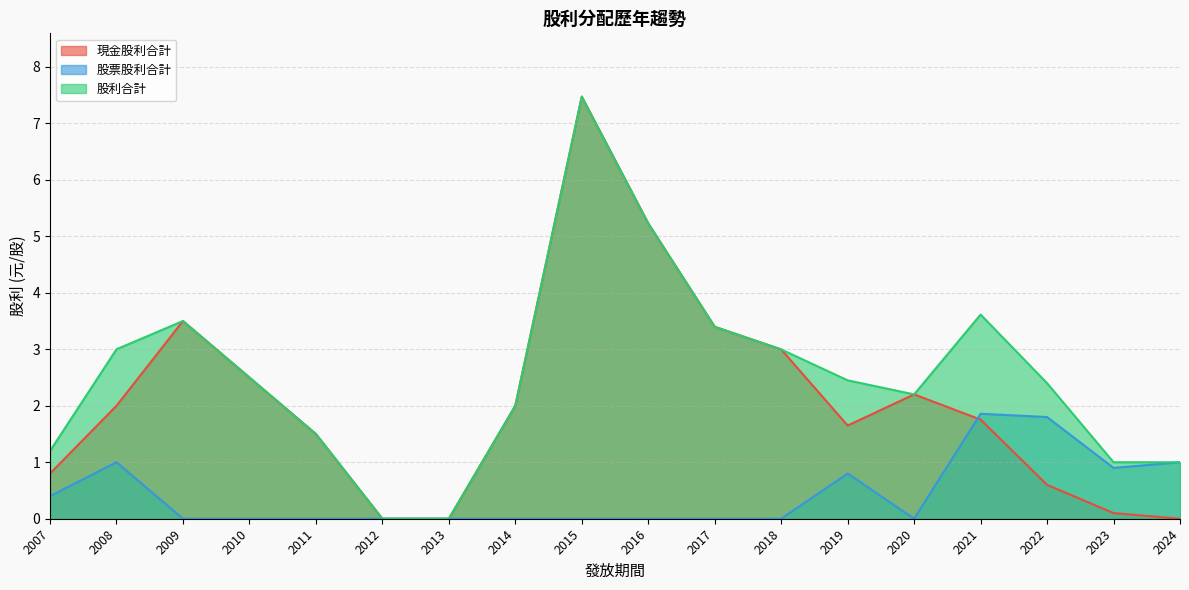

Reading left to right, extract all data points from this chart.

現金股利合計: 0.8	2.0	3.5	2.5	1.5	0.0	0.0	2.0	7.5	5.2	3.4	3.0	1.6	2.2	1.8	0.6	0.1	0.0
股票股利合計: 0.4	1.0	0.0	0.0	0.0	0.0	0.0	0.0	0.0	0.0	0.0	0.0	0.8	0.0	1.9	1.8	0.9	1.0
股利合計: 1.2	3.0	3.5	2.5	1.5	0.0	0.0	2.0	7.5	5.2	3.4	3.0	2.5	2.2	3.6	2.4	1.0	1.0